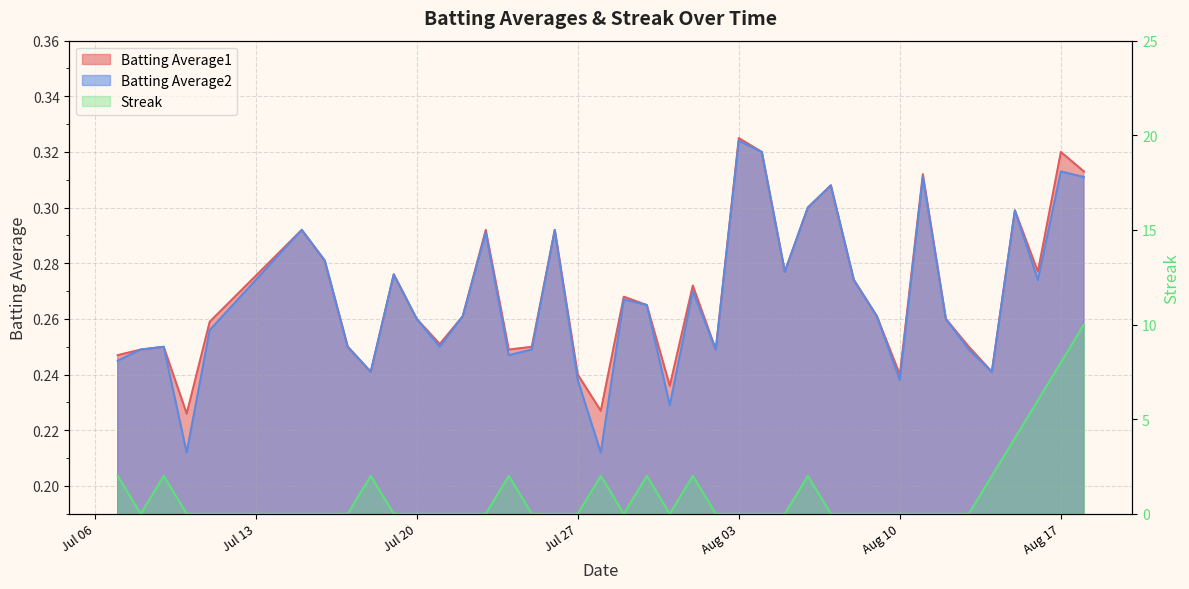

The value of Batting Average1 at 2010-08-02 is 0.4. True or false?

False